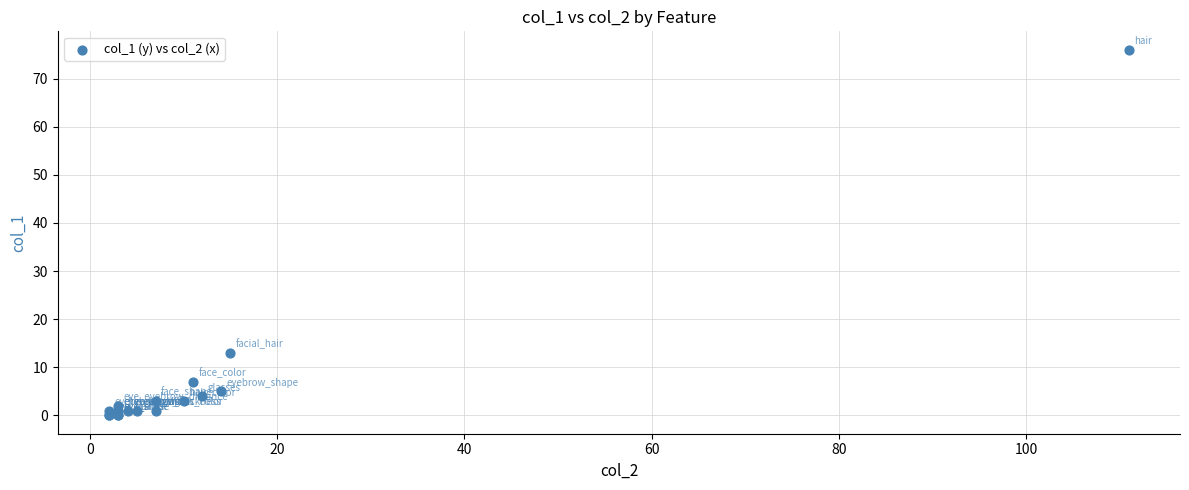

What Y value in the scatter plot is closest to 38?

13